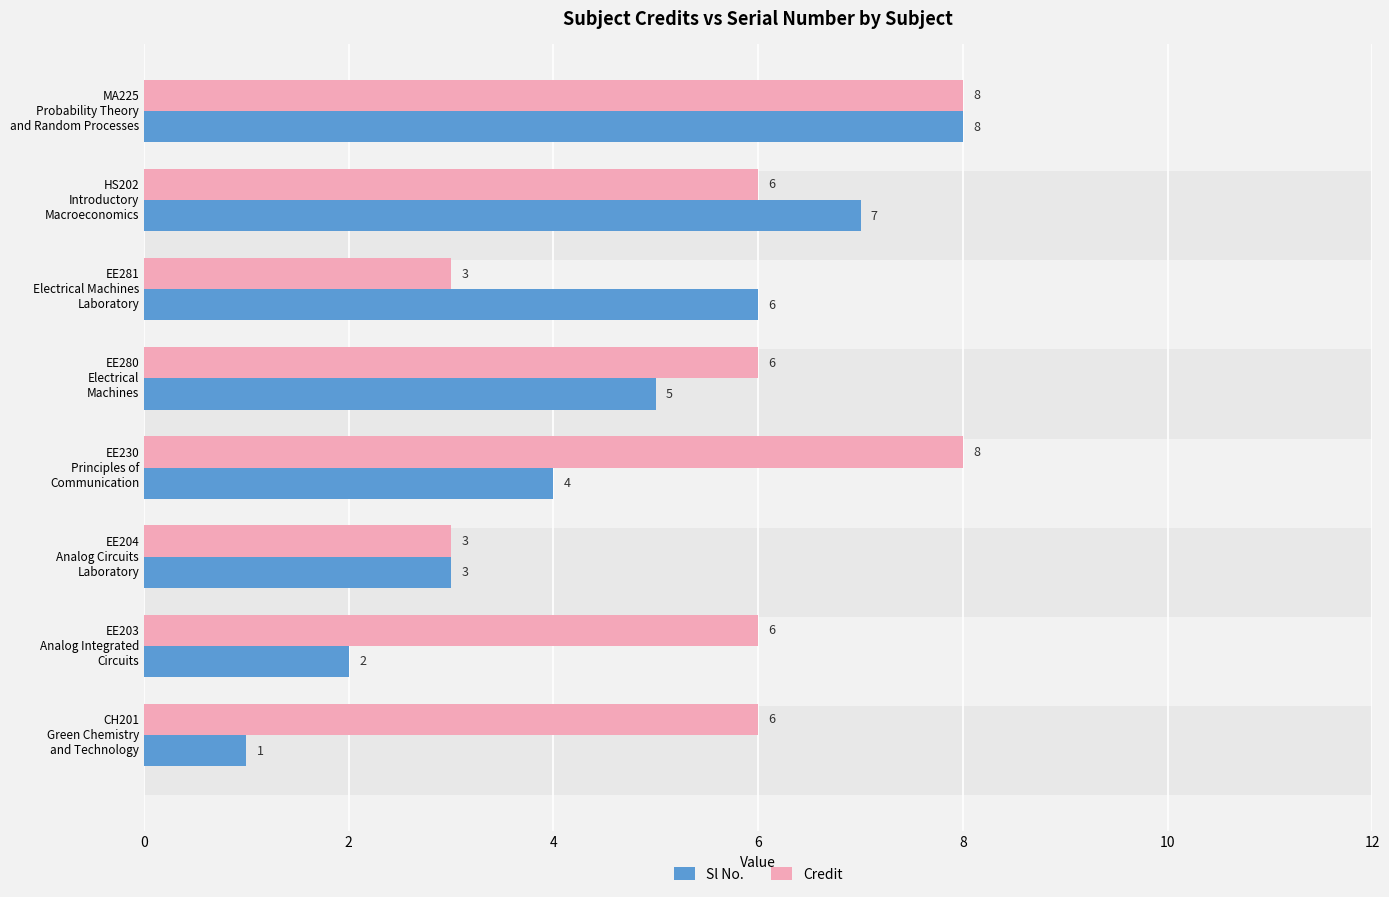

At MA225 Probability Theory and Random Processes, list the series in order from largest to smallest.

Sl No., Credit